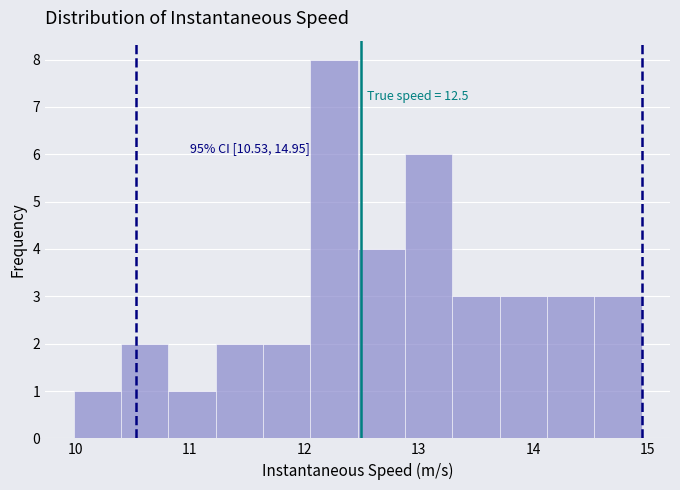

Which range on the x-axis has the tallest bar?

12.1 to 12.5